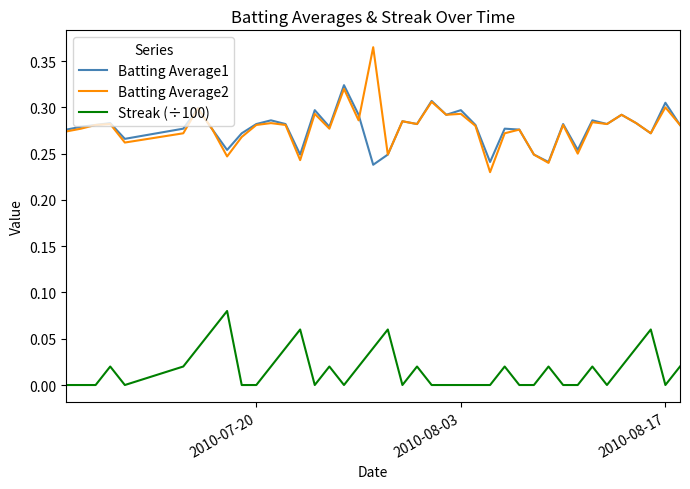

Rank the series by their maximum value, from highest to lowest.

Batting Average2, Batting Average1, Streak (÷100)